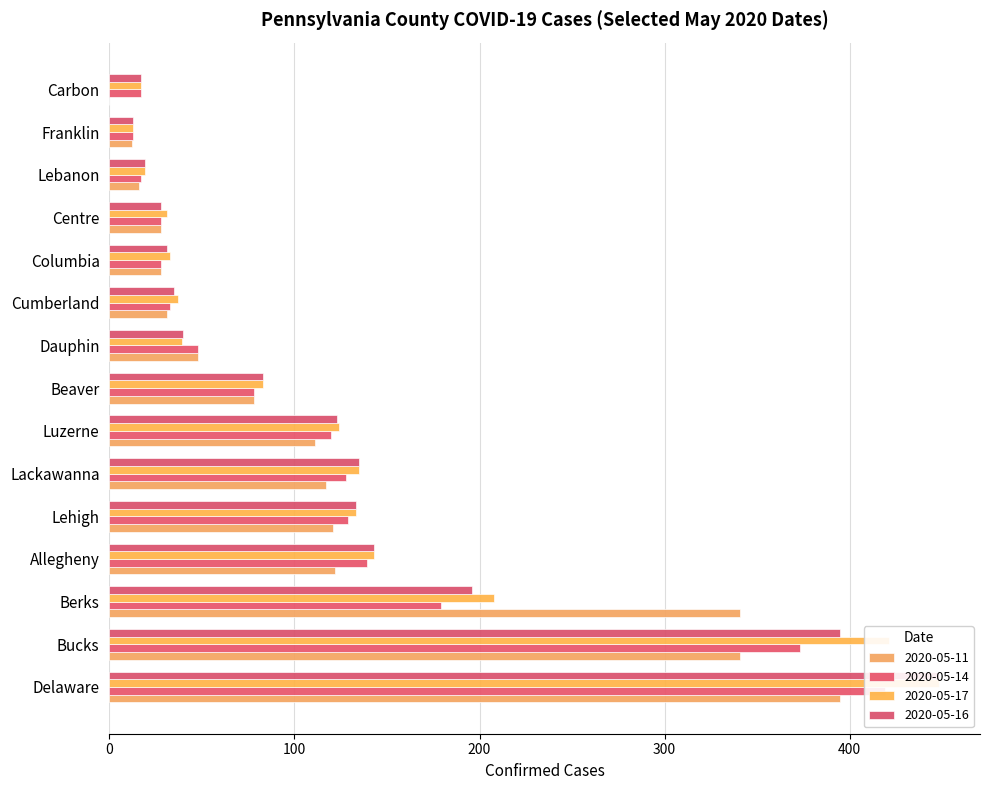

What is the label of the 37th bar from the right?

Beaver